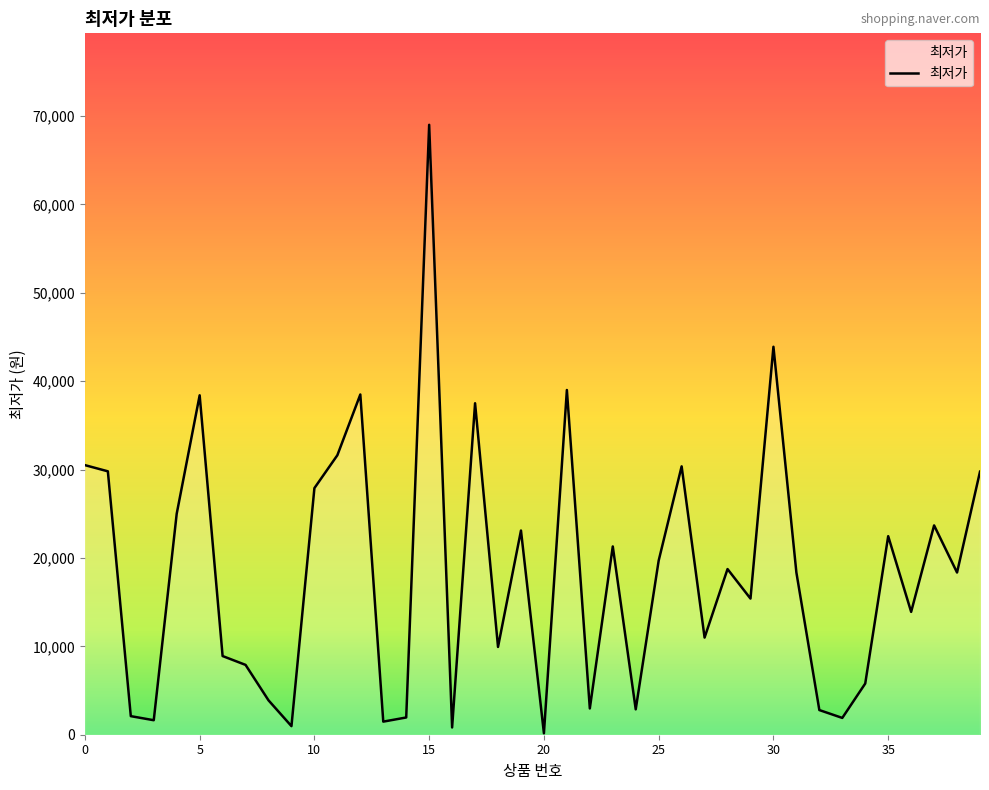

What is the maximum value shown in the chart?

69000